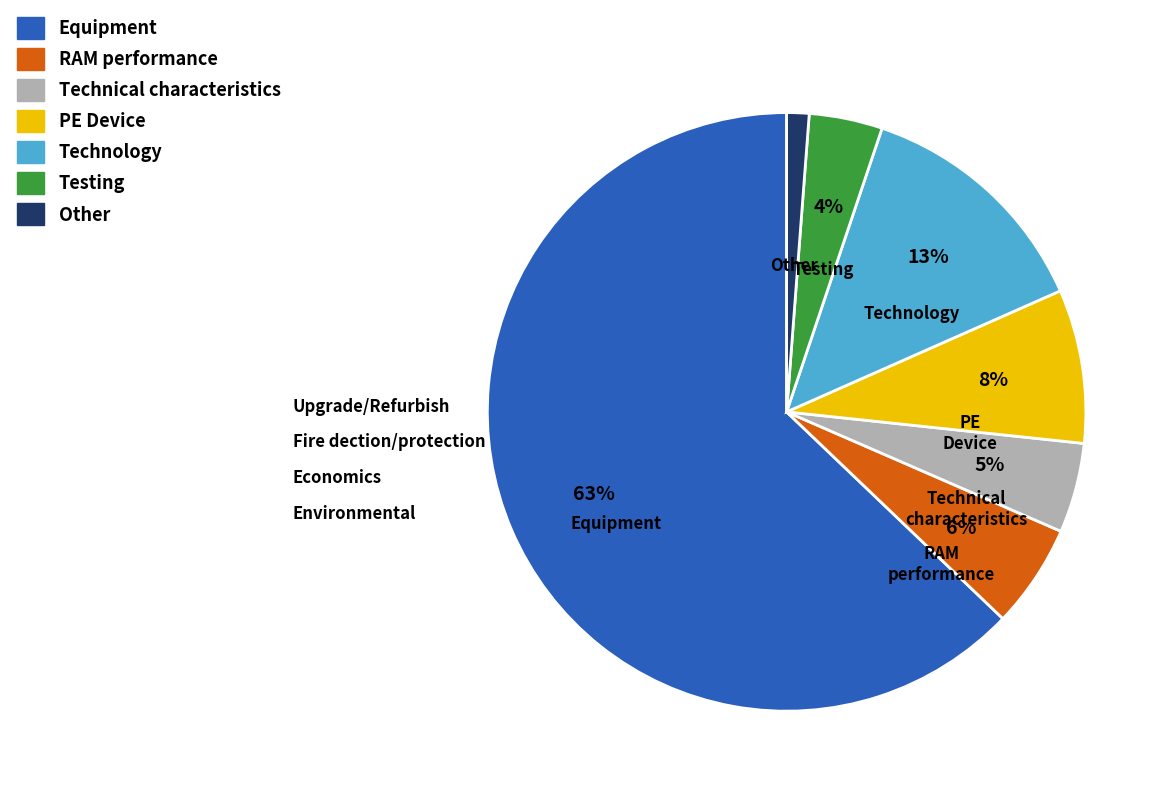

To the nearest percent, what is the difference between the largest and smallest slice percentages?

62%